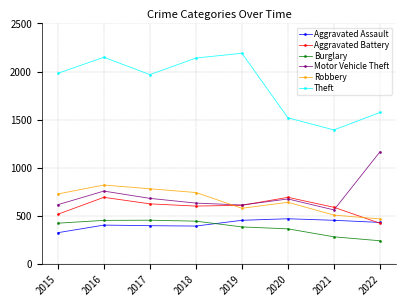

What is the highest value of the Aggravated Battery series?

691